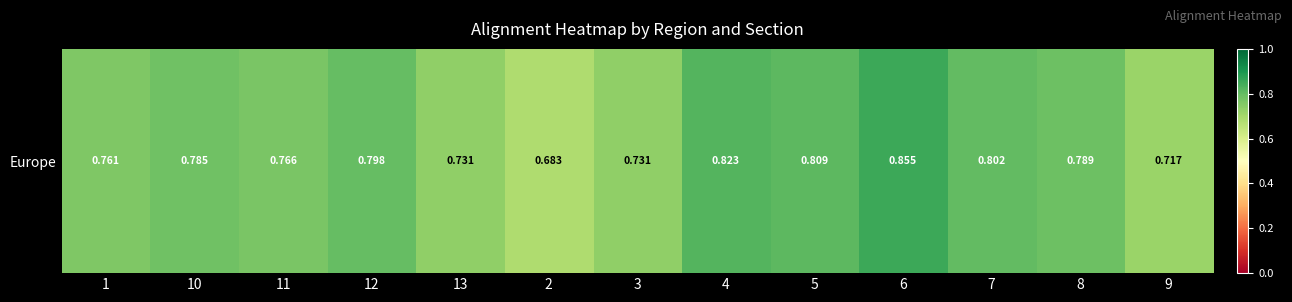

Reading right to left, transcribe all the data shown in this chart.

0.7	0.8	0.8	0.9	0.8	0.8	0.7	0.7	0.7	0.8	0.8	0.8	0.8